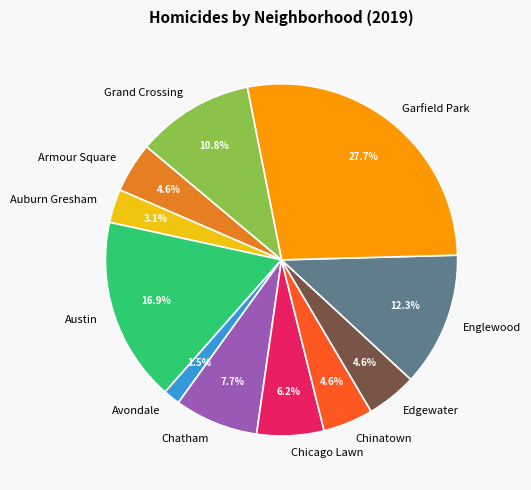

Combined, do Englewood and Edgewater account for over 50%?

No